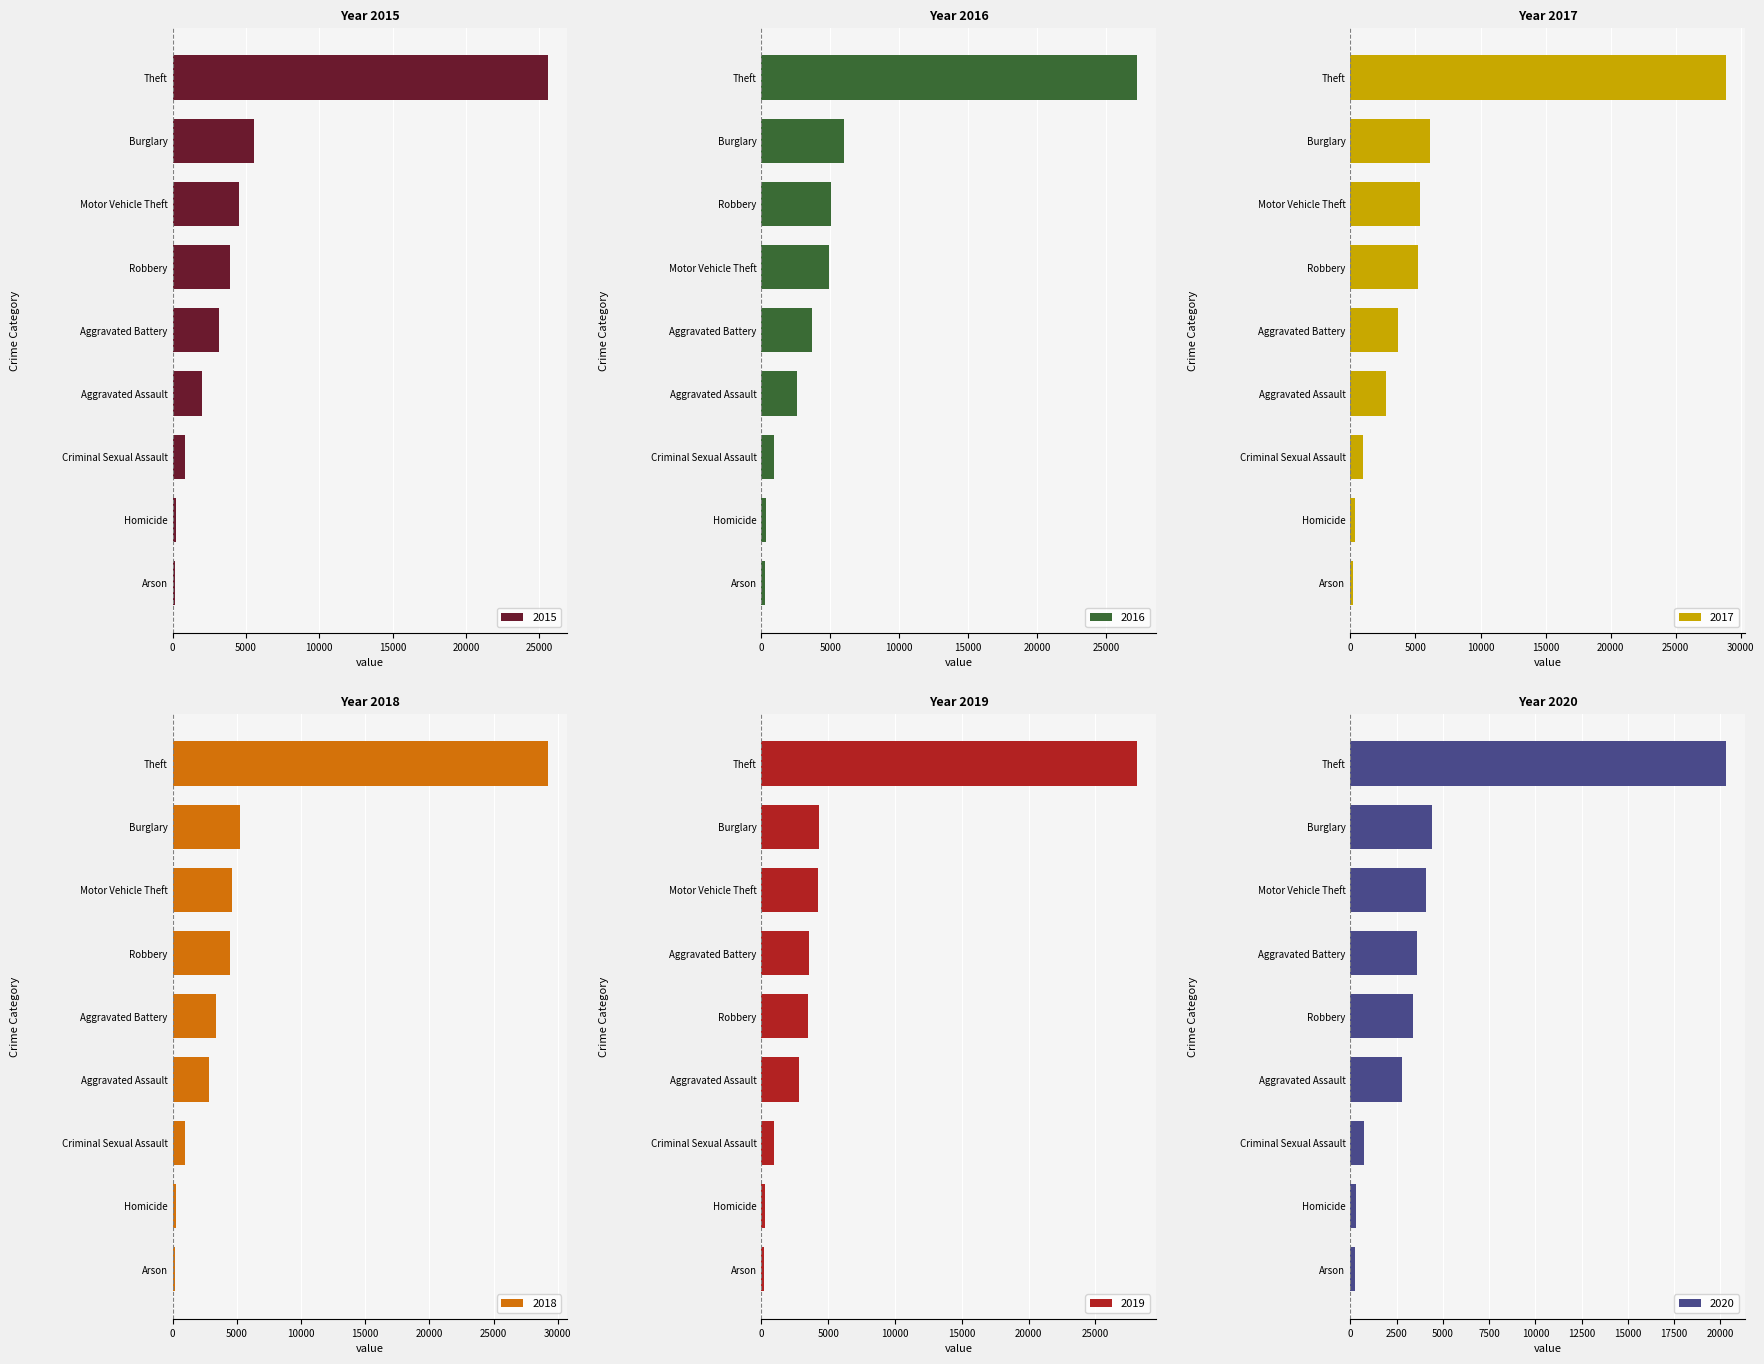

Reading right to left, list all the values displayed in this chart.

2015: 25599	3907	4556	210	849	5524	191	3151	2036
2016: 27248	5026	4937	322	910	6006	248	3652	2616
2017: 28844	5209	5348	319	965	6145	233	3629	2755
2018: 29237	4453	4634	258	947	5262	164	3421	2826
2019: 28116	3509	4243	239	921	4311	160	3525	2796
2020: 20292	3377	4080	322	730	4427	257	3616	2782